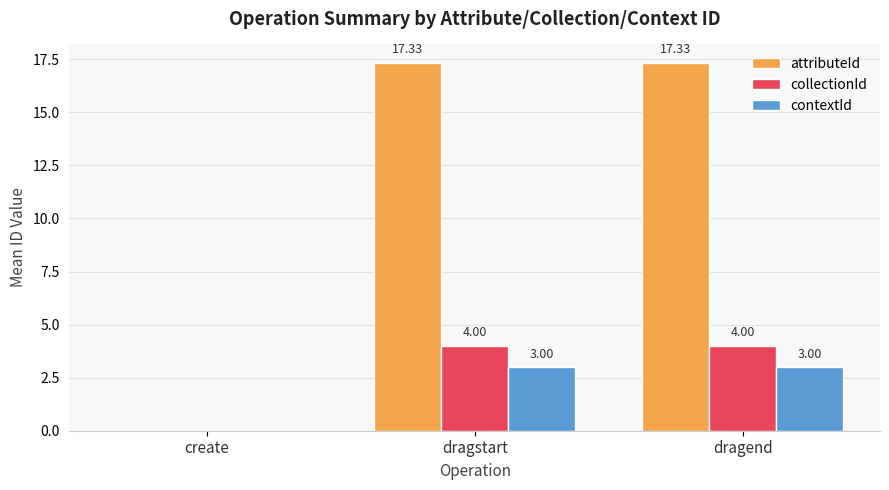

What is the total value across all series at dragend?

24.3